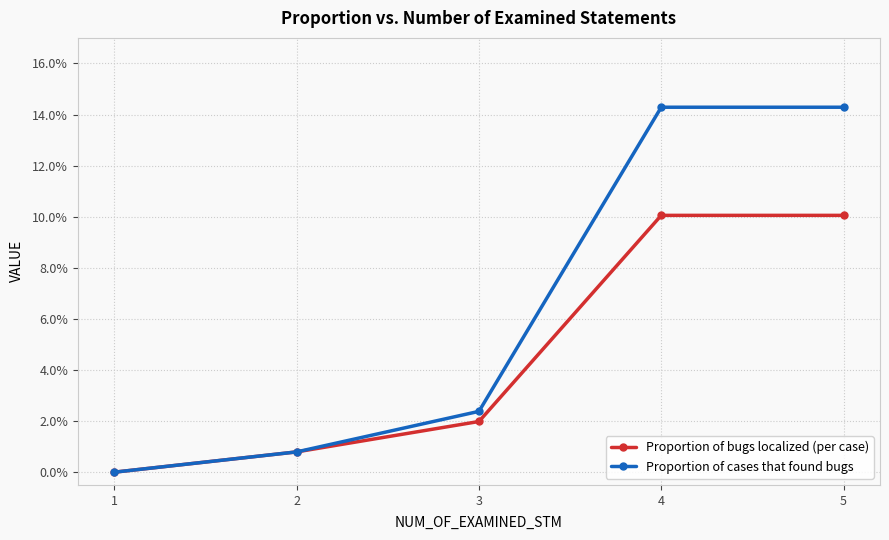

Reading right to left, extract all data points from this chart.

Proportion of bugs localized (per case): 5=0.1	4=0.1	3=0.0	2=0.0	1=0.0
Proportion of cases that found bugs: 5=0.1	4=0.1	3=0.0	2=0.0	1=0.0